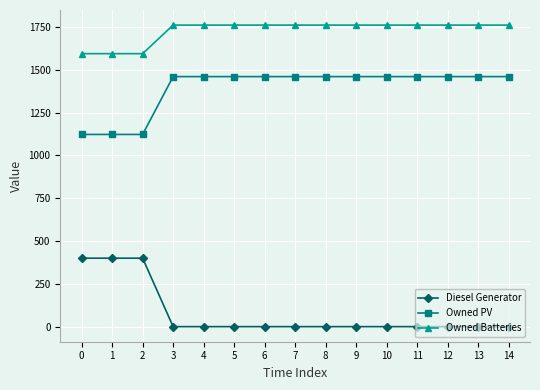

What is the total value across all series at 5?

3223